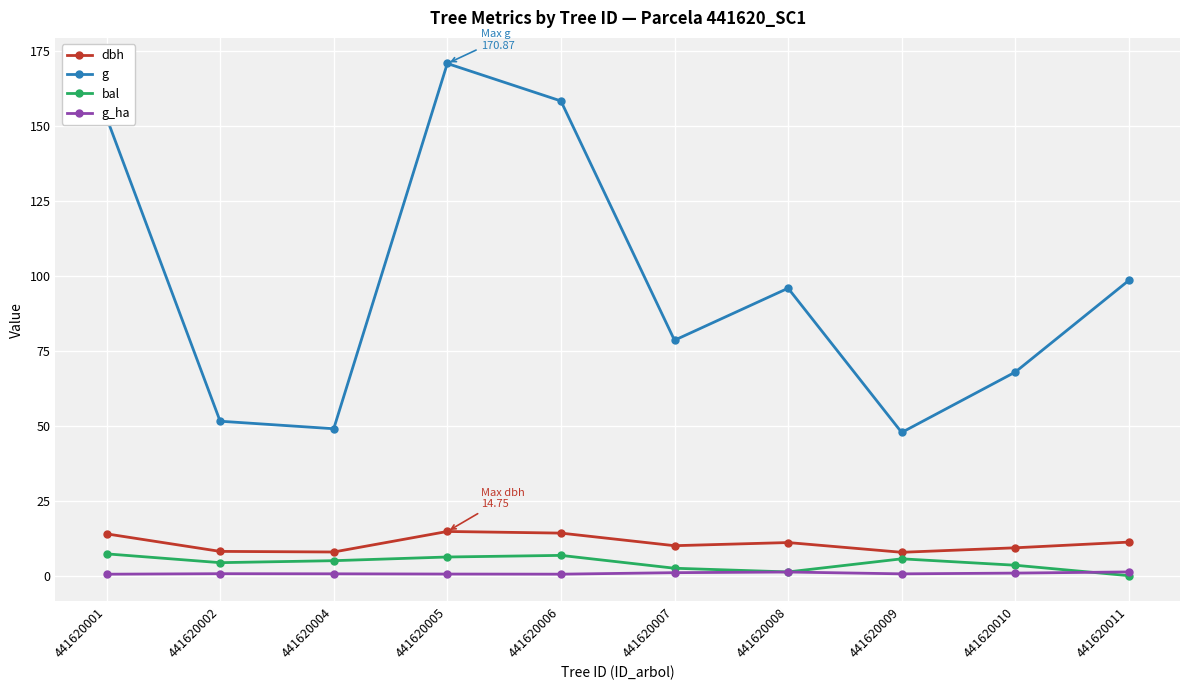

Is it true that g_ha equals 0.7 at 441620002?

True